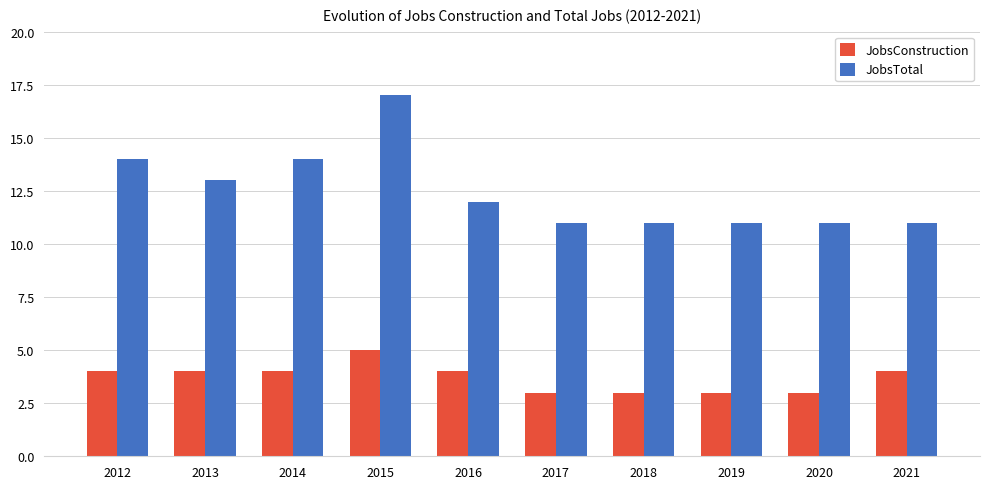

What is the total value across all series at 2016?

16